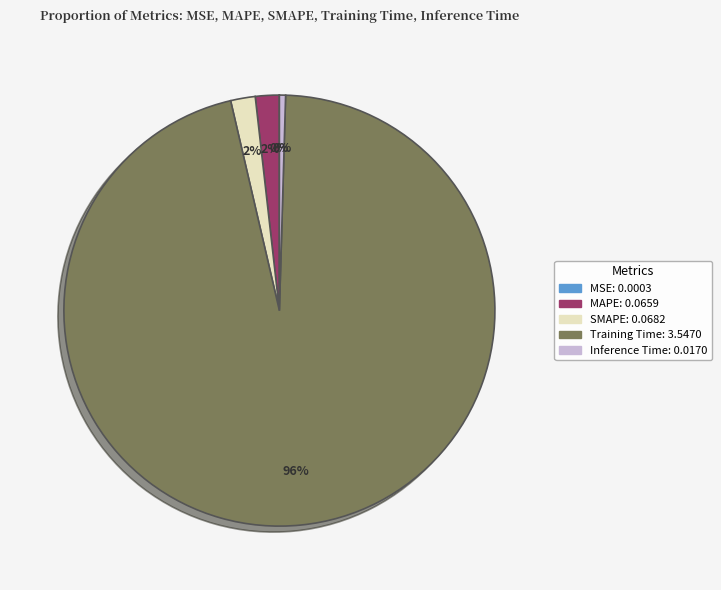

The SMAPE slice represents 2% of the pie. True or false?

True